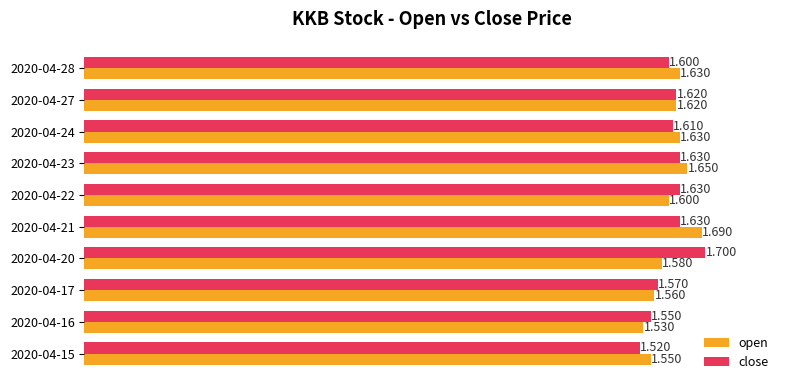

Rank the series by their maximum value, from highest to lowest.

close, open